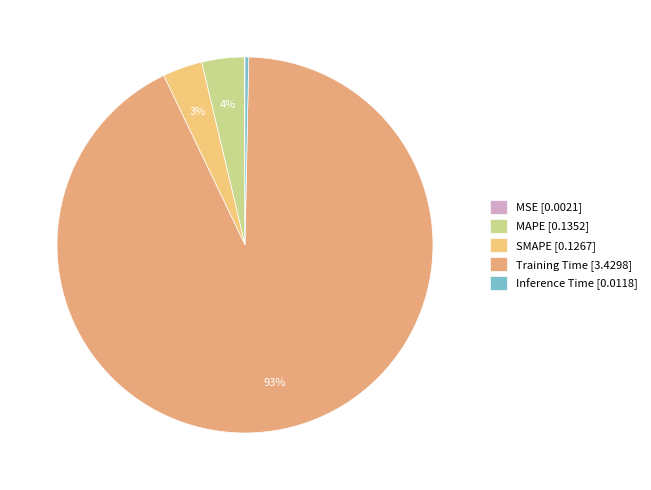

To the nearest percent, what is the difference between the largest and smallest slice percentages?

93%